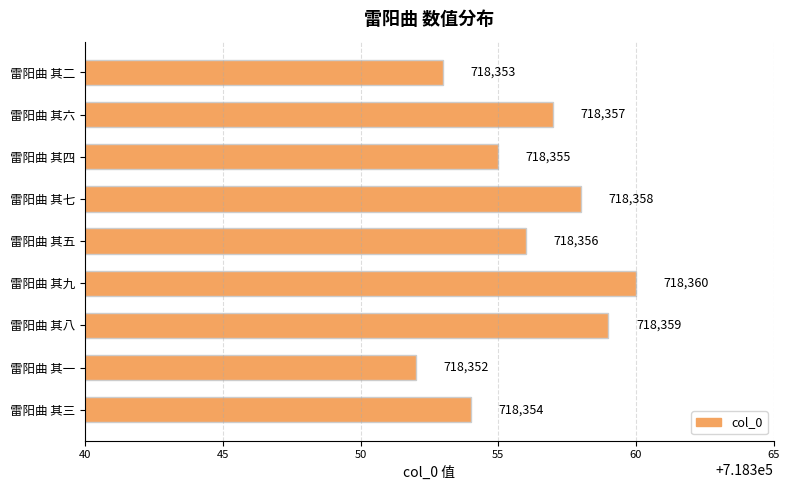

Which label corresponds to the largest value in the chart?

雷阳曲 其九